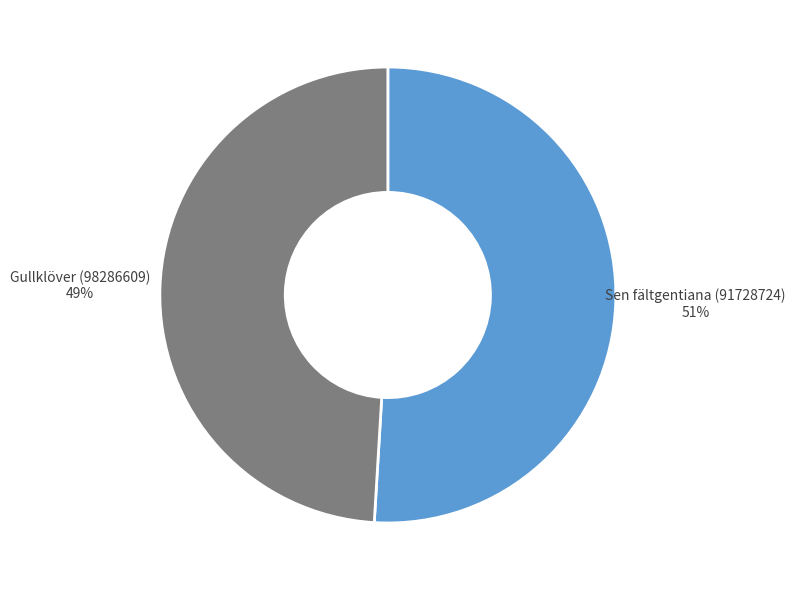

Between Sen fältgentiana (91728724) and Gullklöver (98286609), which is larger?

Sen fältgentiana (91728724)